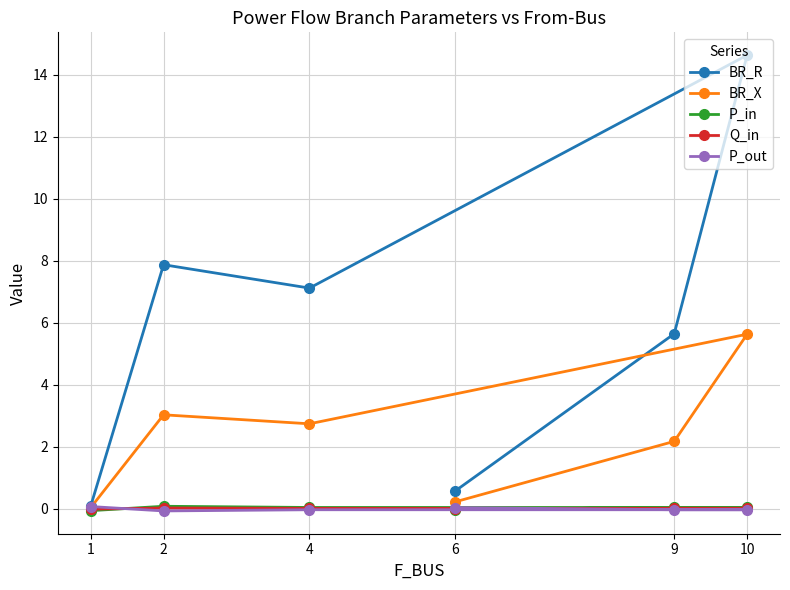

How many data points in BR_X are above 2?

4